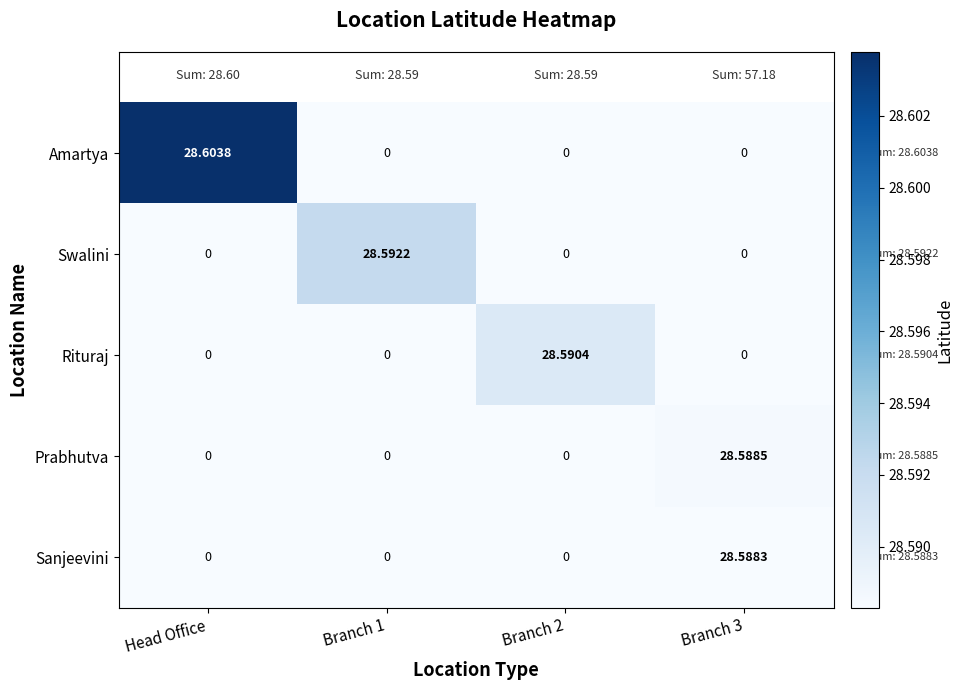

Which label corresponds to the largest value in the chart?

Head Office